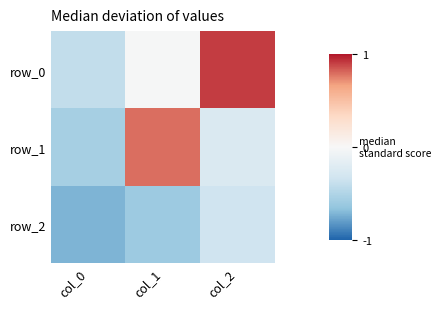

How many series are shown in this chart?

3